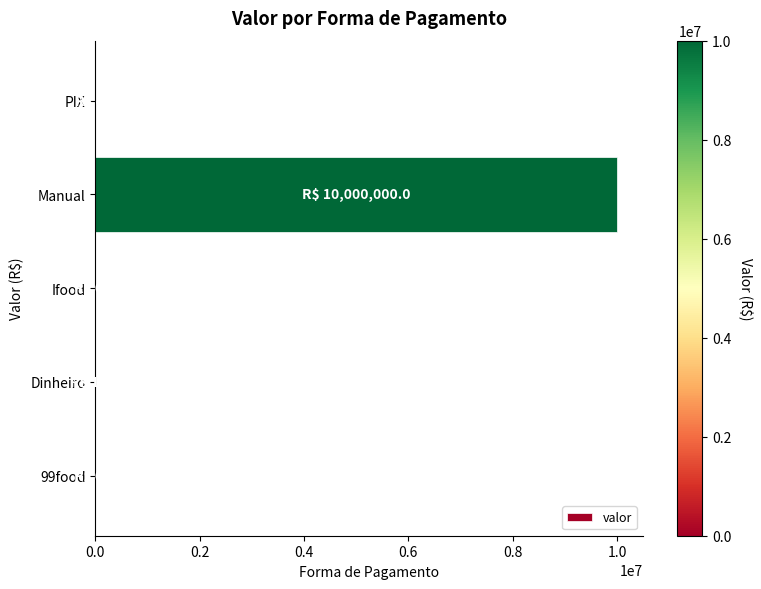

How many series are shown in this chart?

1